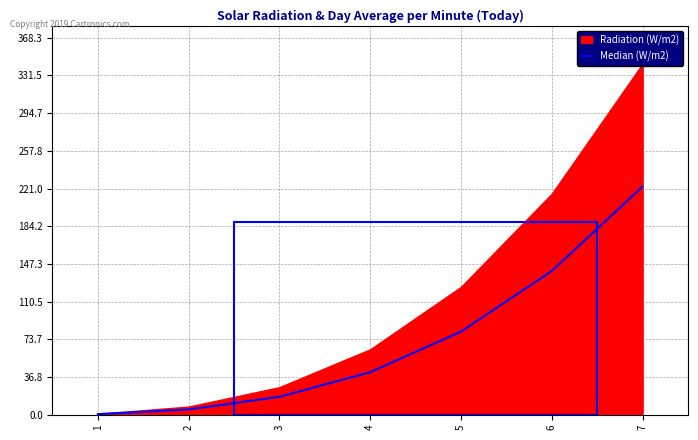

Approximately how many times larger is the value at 4 compared to 5?

0.5